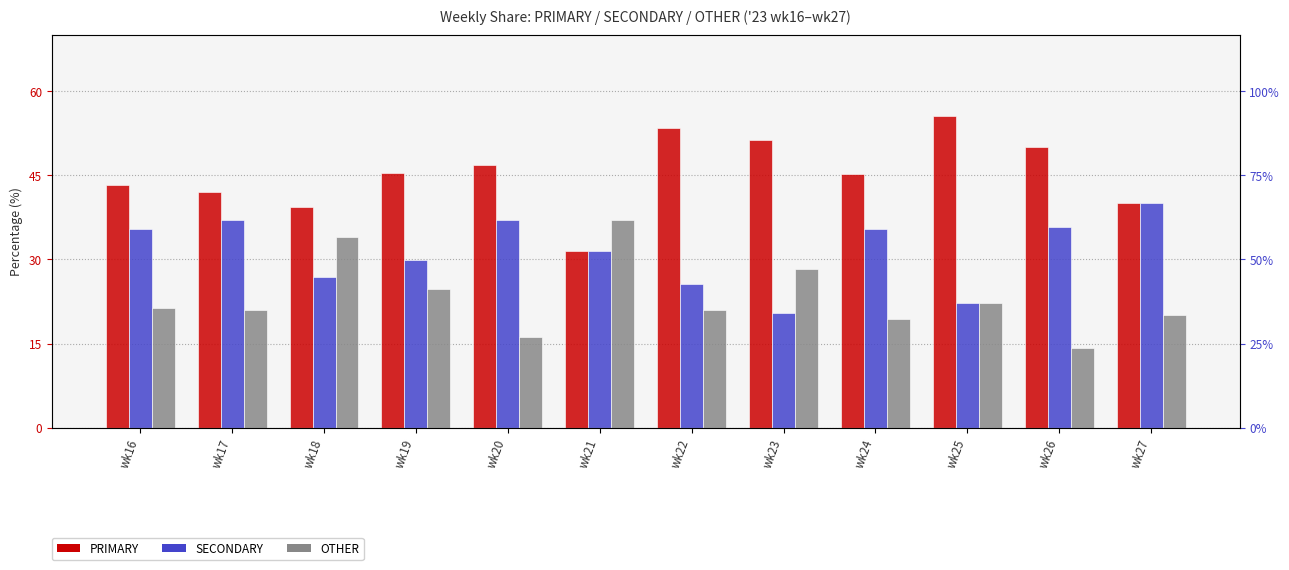

What is the average value of the PRIMARY series?

45.3